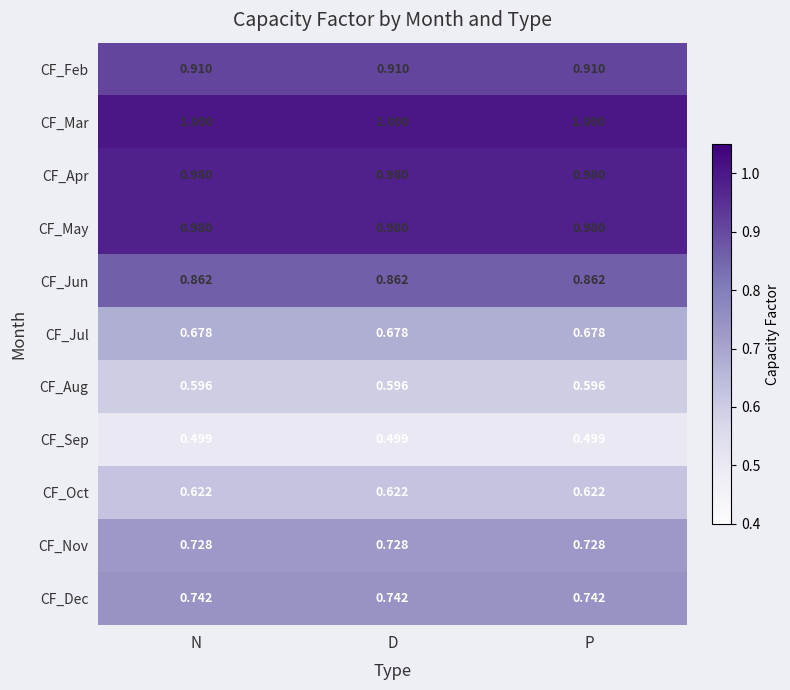

Which series has the largest total across all categories?

CF_Mar